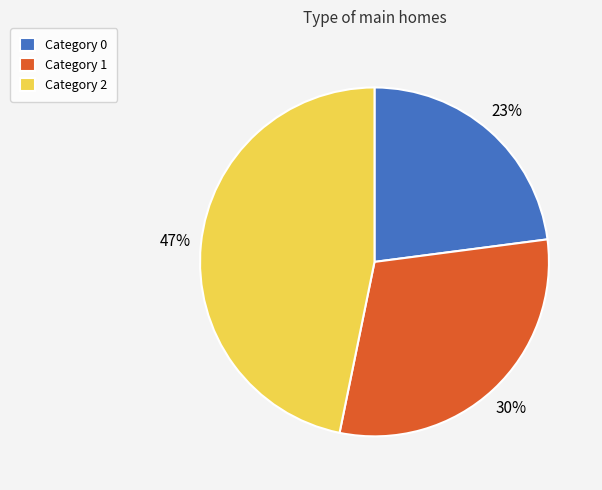

How many slices are in this pie chart?

3